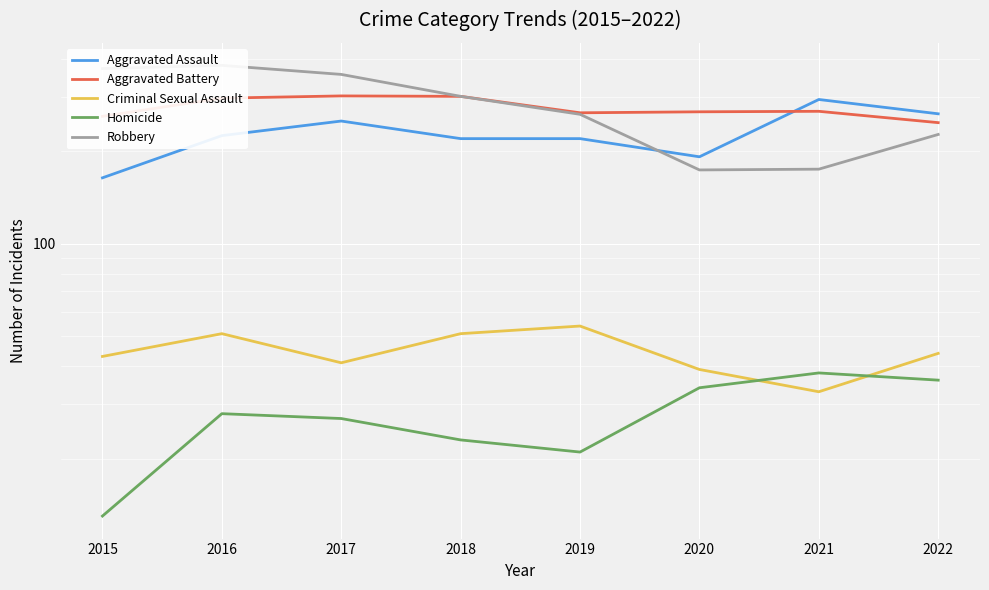

Rank the categories by Robbery value from highest to lowest.

2016, 2015, 2017, 2018, 2019, 2022, 2021, 2020